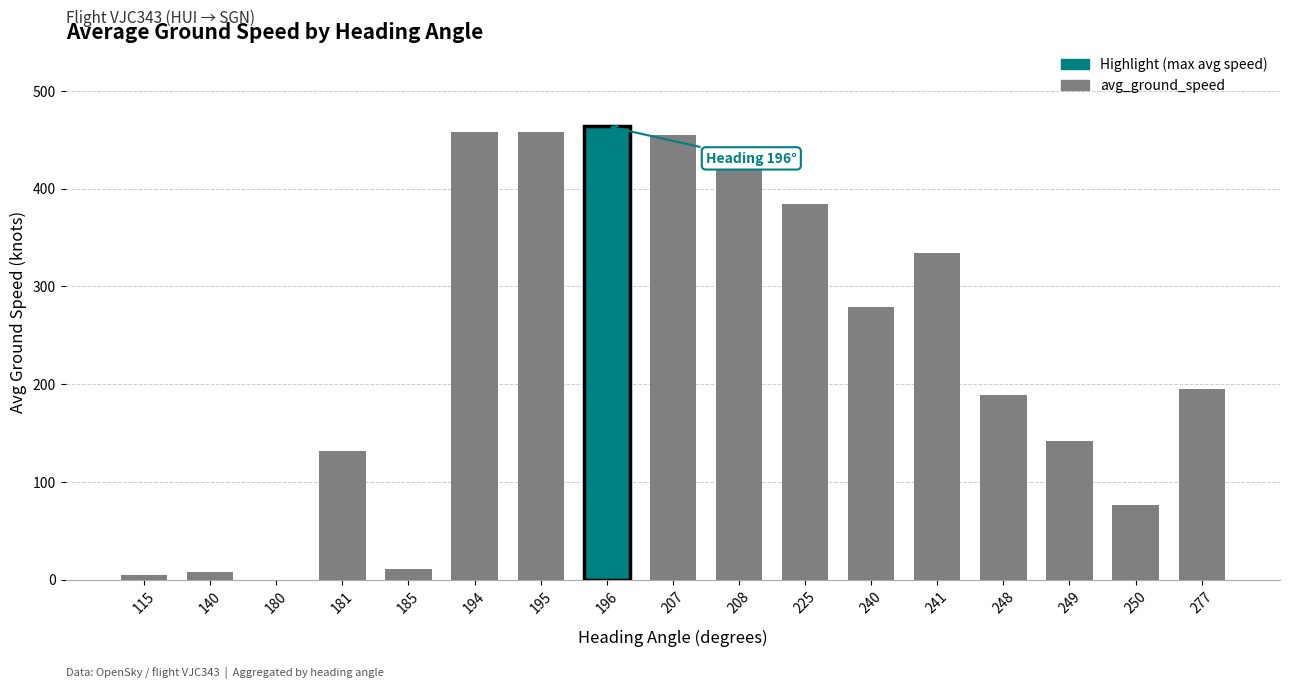

Between 249 and 248, which is larger?

248